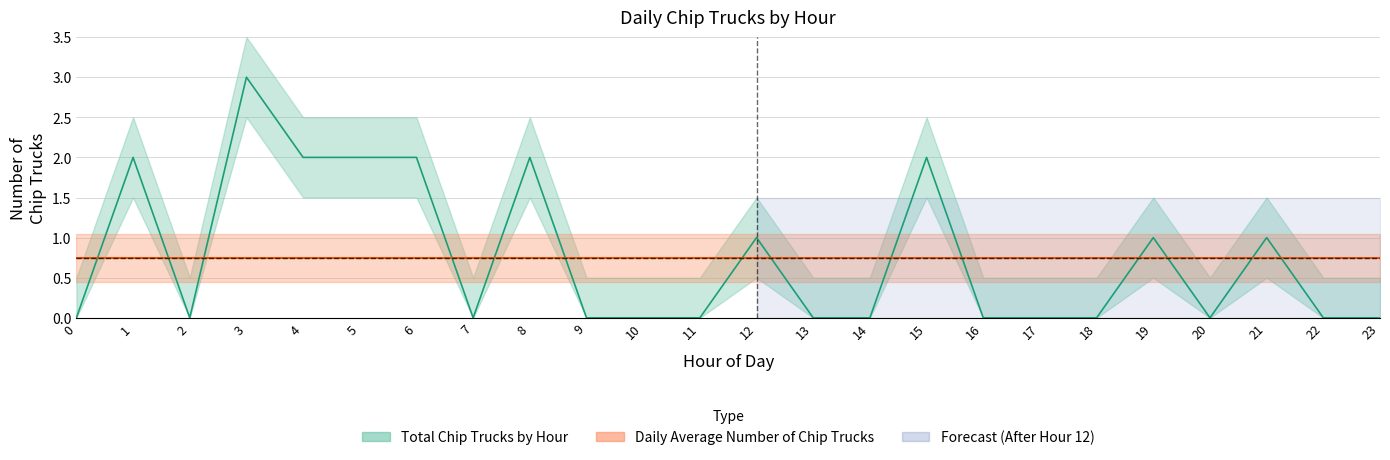

Reading right to left, transcribe all the data shown in this chart.

23=0	22=0	21=1	20=0	19=1	18=0	17=0	16=0	15=2	14=0	13=0	12=1	11=0	10=0	9=0	8=2	7=0	6=2	5=2	4=2	3=3	2=0	1=2	0=0